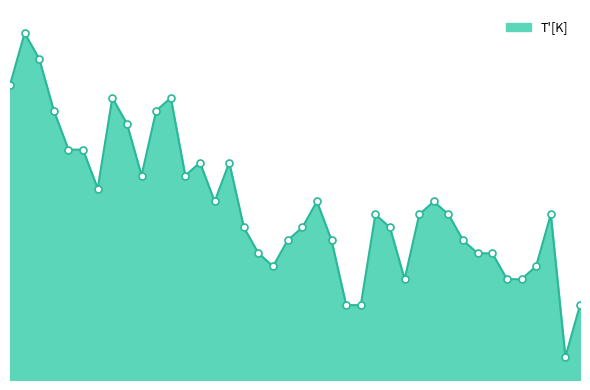

What is the value of the 11th point from the left?

2.3